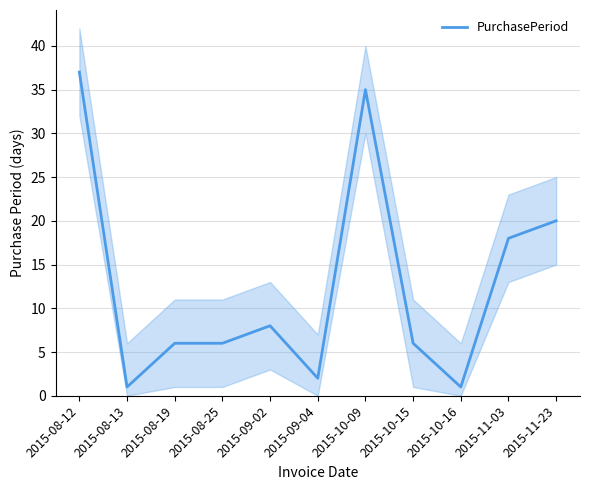

Between 2015-09-02 and 2015-08-19, which is larger?

2015-09-02